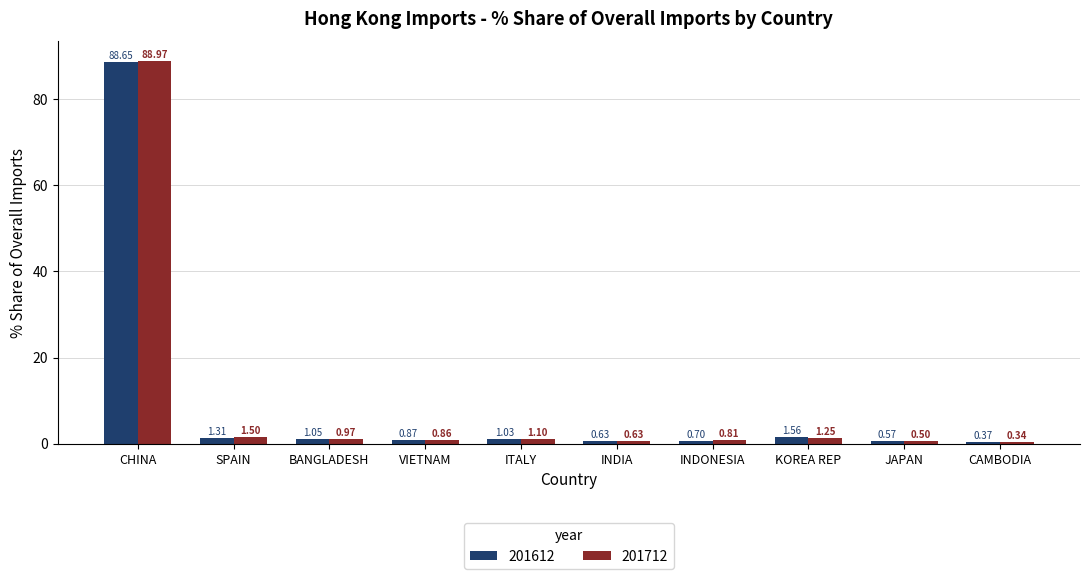

What are all the series names shown in the legend?

201612, 201712